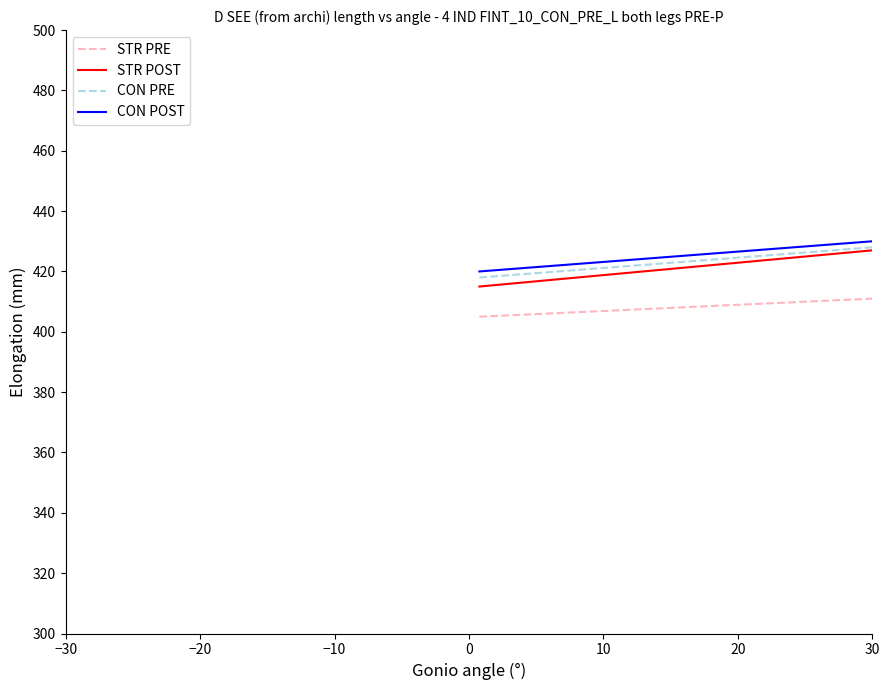

True or false: CON POST and STR PRE cross at least once.

False